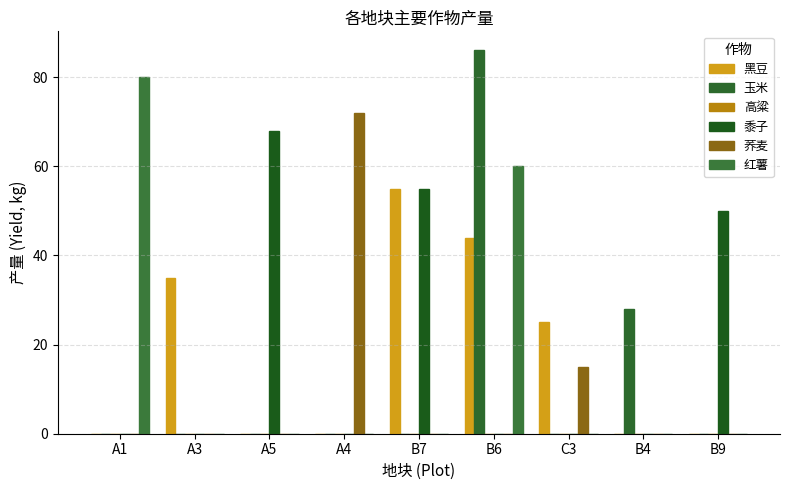

How many groups of bars are there?

9